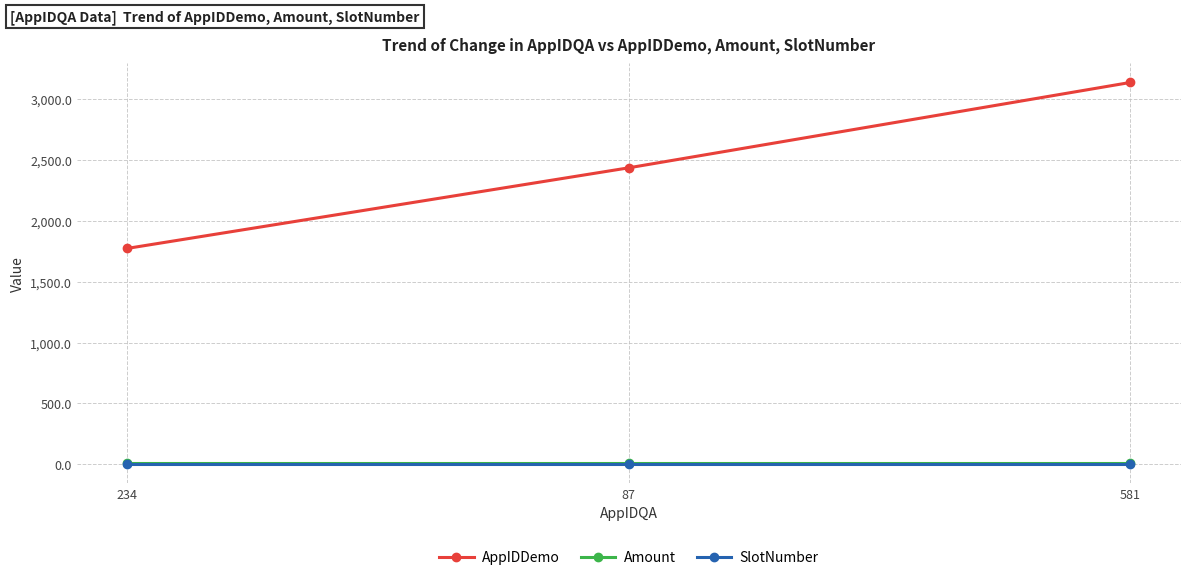

True or false: Amount has a value of 10.5 at 581.

True